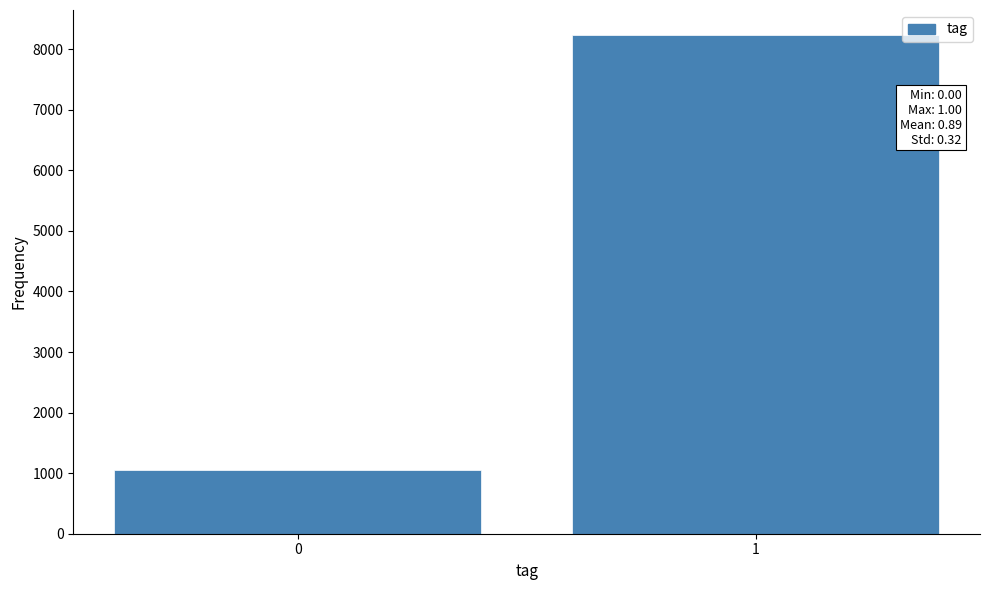

Reading right to left, extract all data points from this chart.

8235	1044